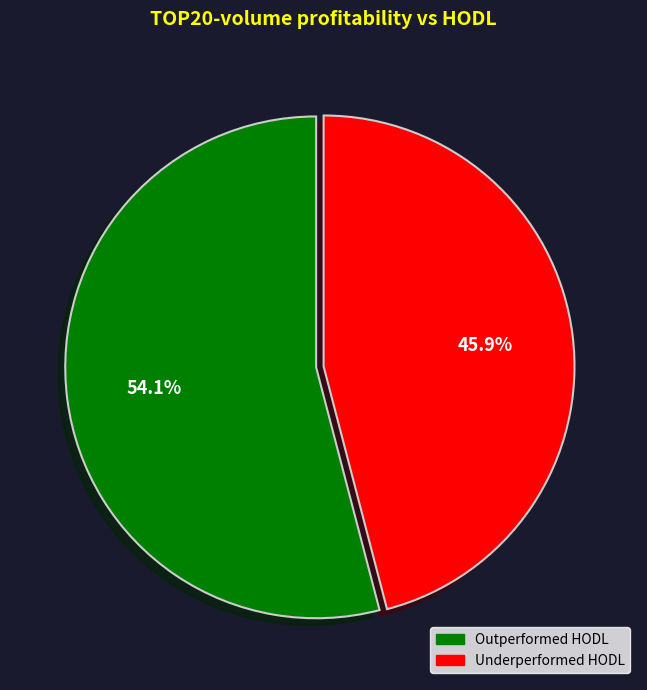

To the nearest percent, what is the difference between the largest and smallest slice percentages?

8%